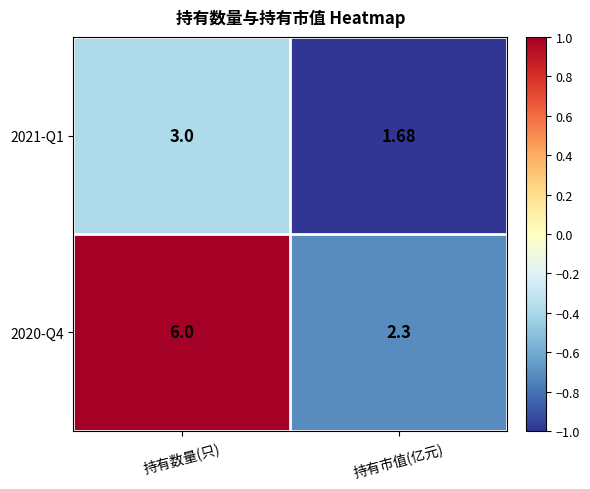

At which label does 2021-Q1 reach its minimum?

持有市值(亿元)